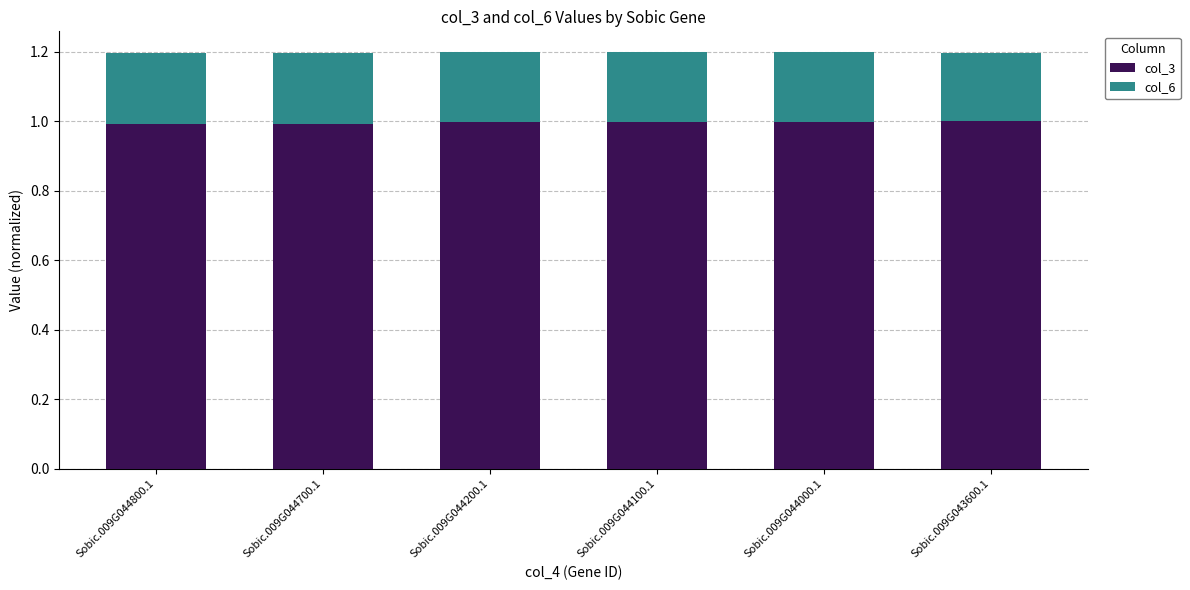

What are all the series names shown in the legend?

col_3, col_6